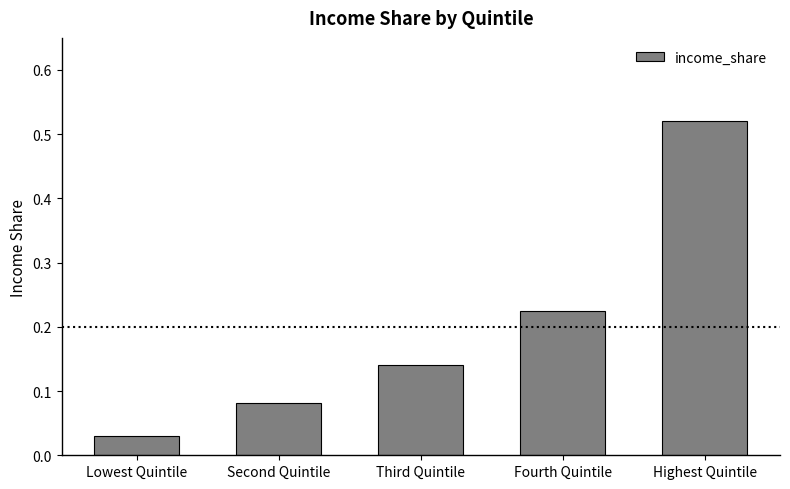

List the labels in order of value, smallest first.

Lowest Quintile, Second Quintile, Third Quintile, Fourth Quintile, Highest Quintile